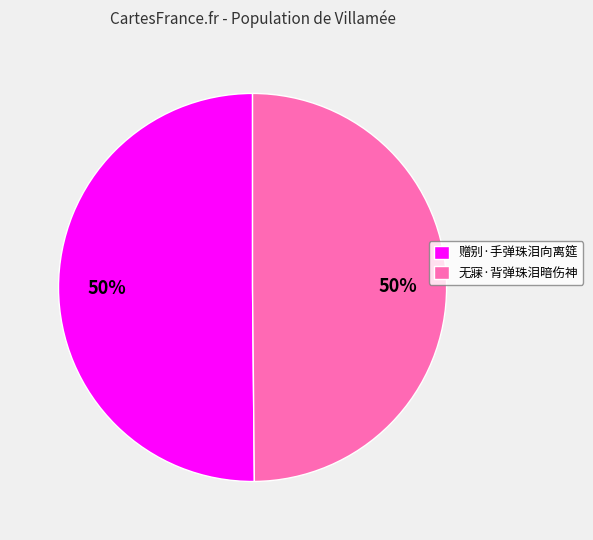

Do 无寐·背弹珠泪暗伤神 and 赠别·手弹珠泪向离筵 together represent more than half of the pie?

Yes